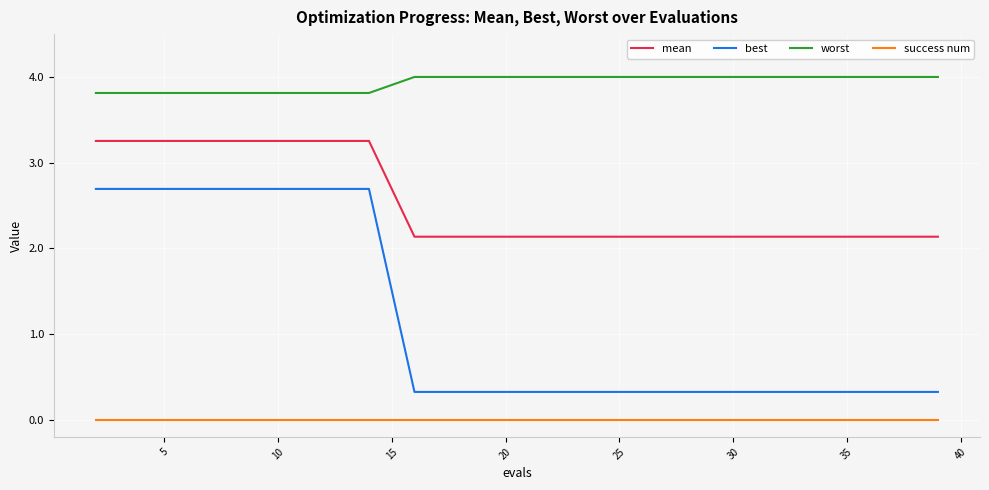

Rank the series by their maximum value, from highest to lowest.

worst, mean, best, success num